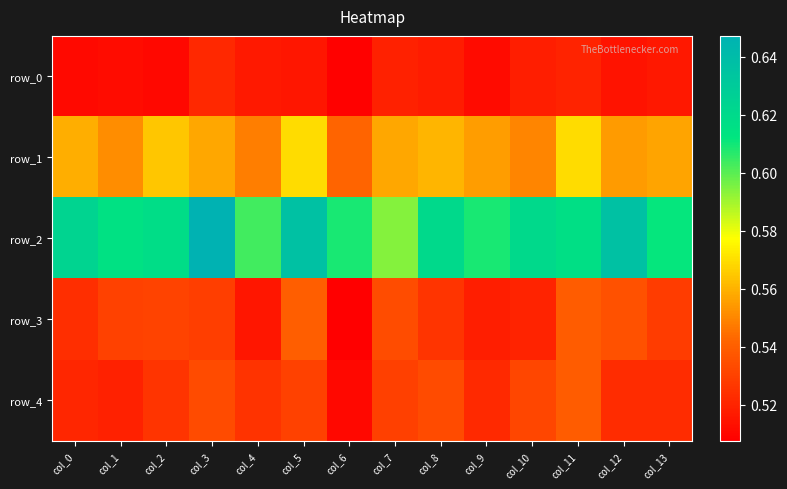

The row_0 series shows 0.5 at col_9. True or false?

True